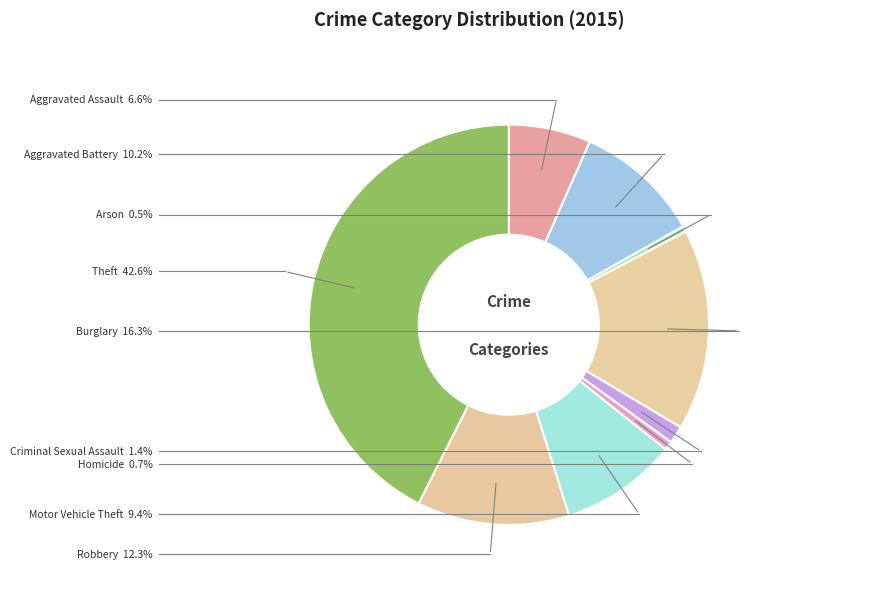

Does any single category account for the majority?

No